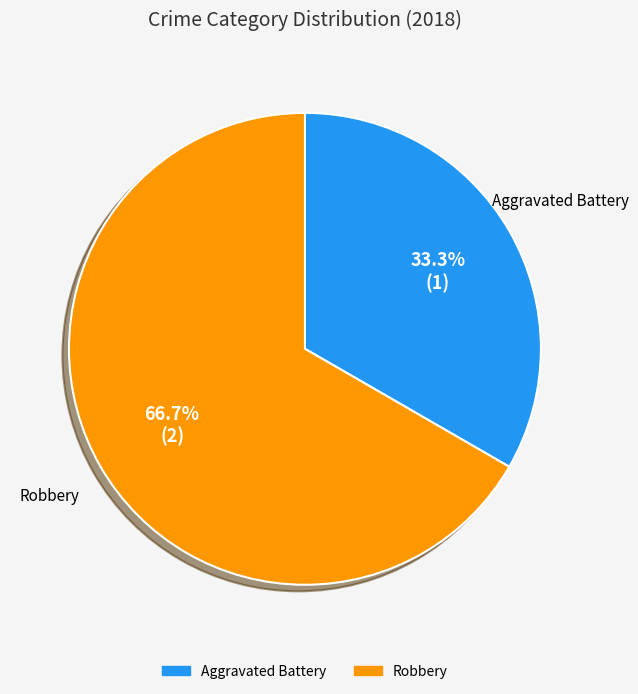

To the nearest percent, what is the average slice percentage?

50%